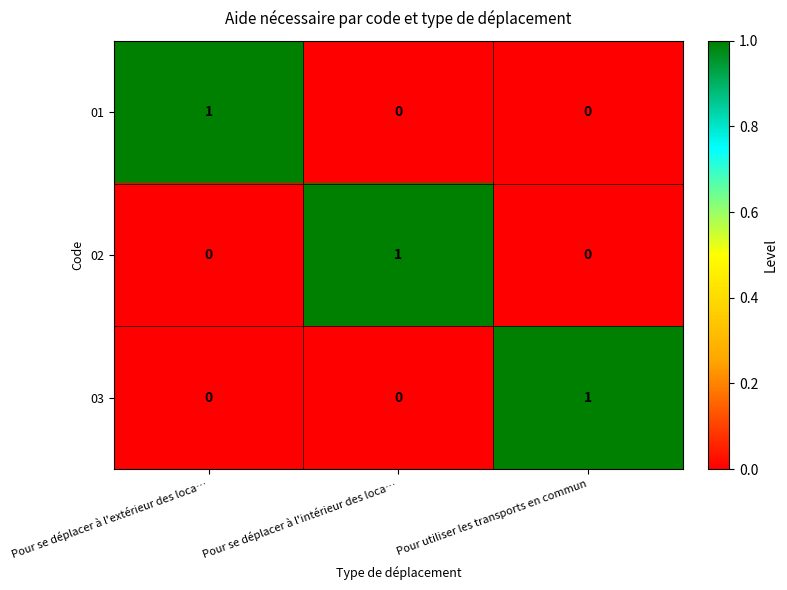

Which category has the highest value in the 03 series?

Pour utiliser les transports en commun